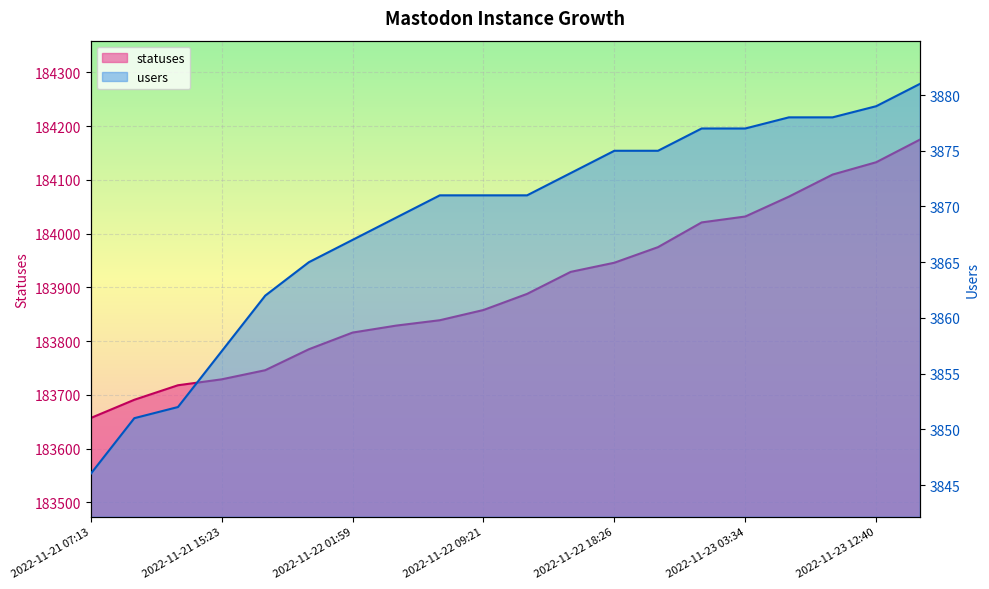

Which category has the highest value in the users series?

2022-11-23 15:21